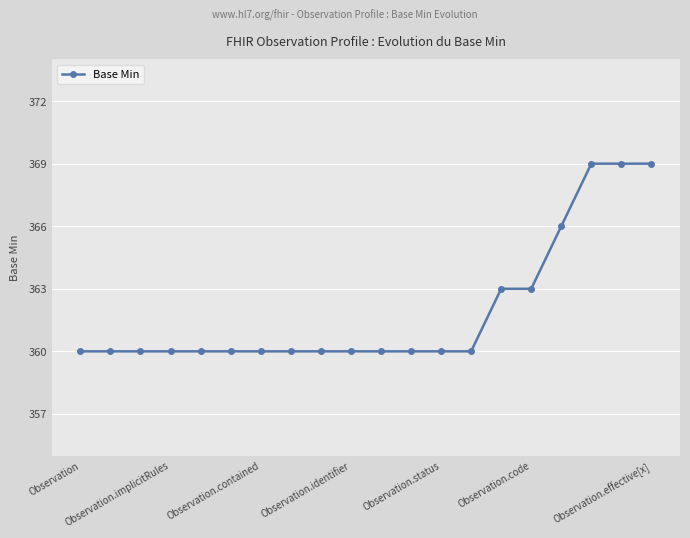

What is the average value?

362